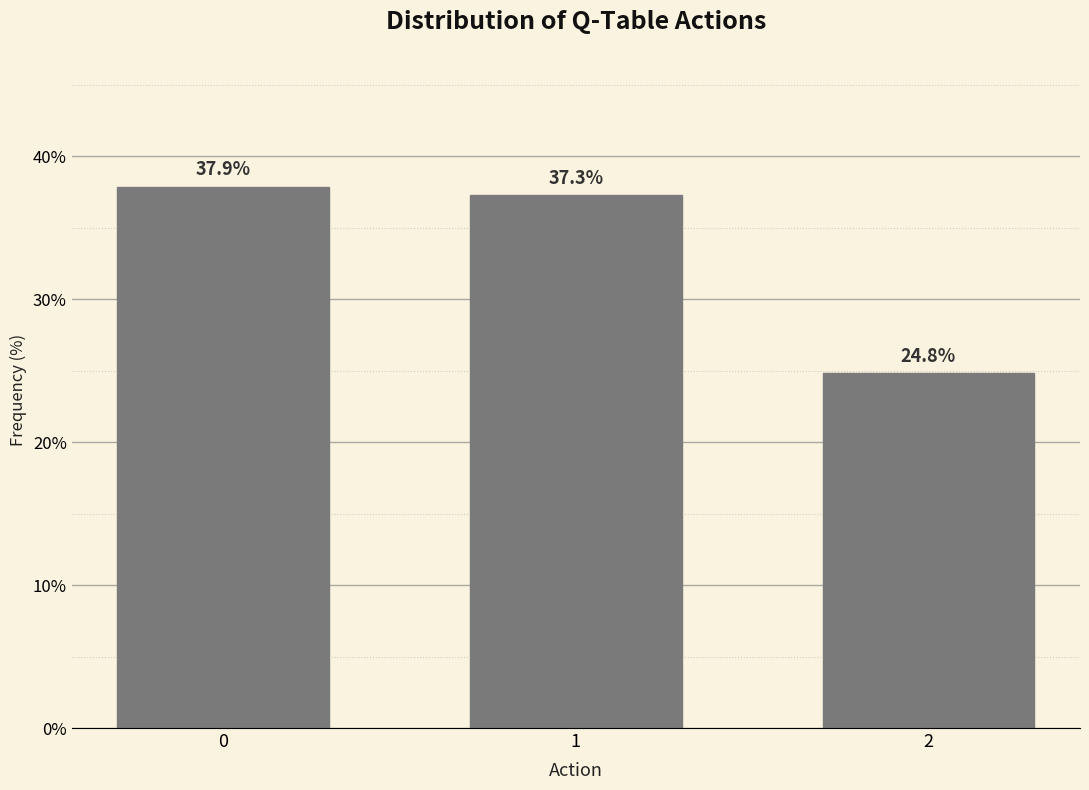

Reading left to right, extract all data points from this chart.

0=37.9	1=37.3	2=24.8